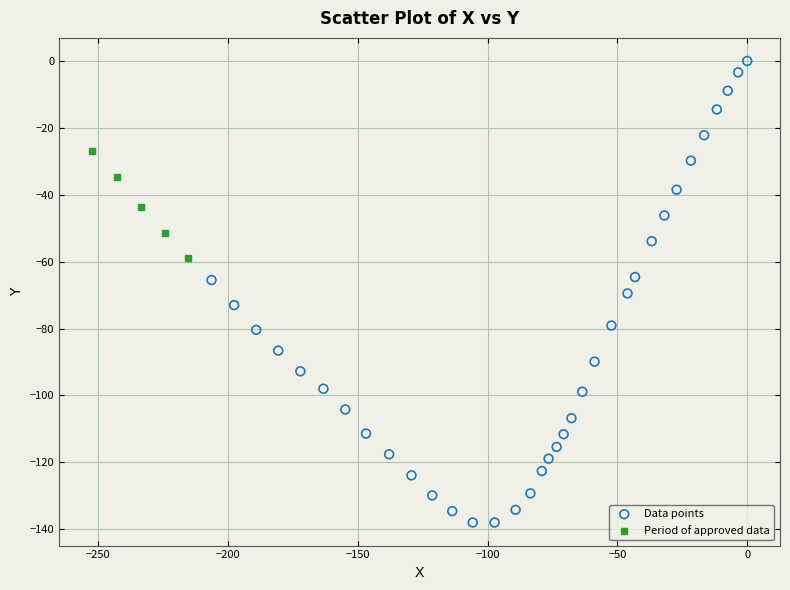

Which series contains the lowest Y value?

Data points